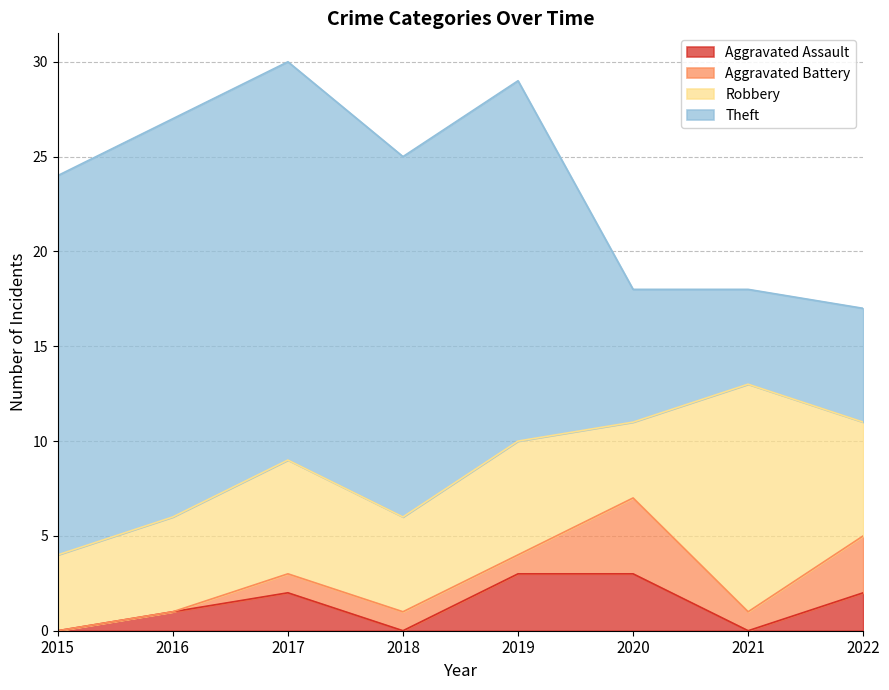

The Aggravated Assault series shows 0 at 2018. True or false?

True